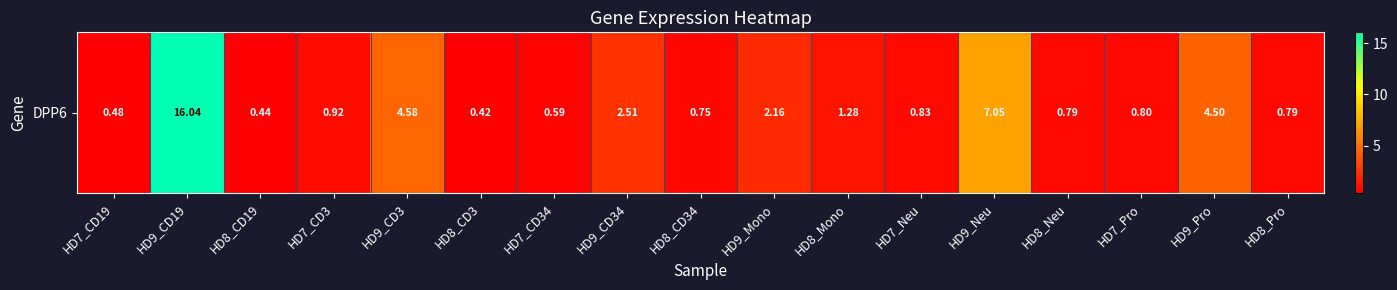

Is it true that the value at HD8_Pro is 0.8?

True